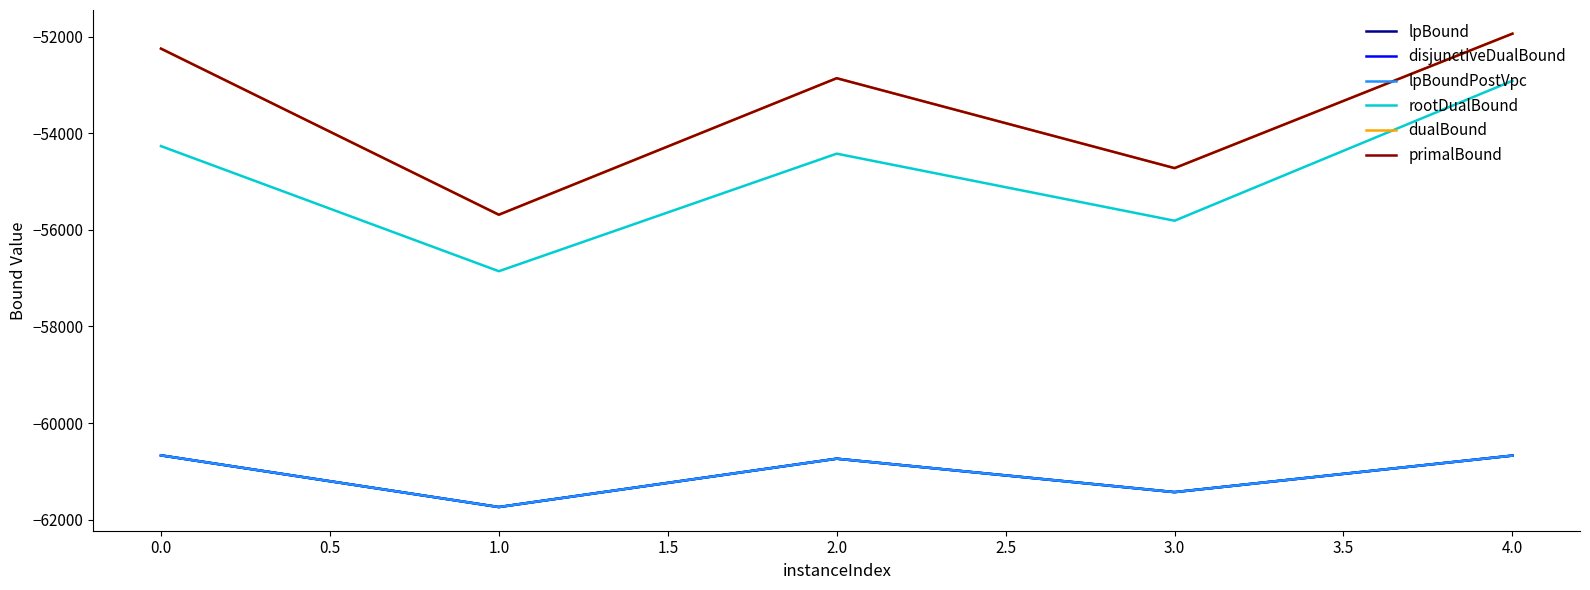

What is the average value of the primalBound series?

-53486.1